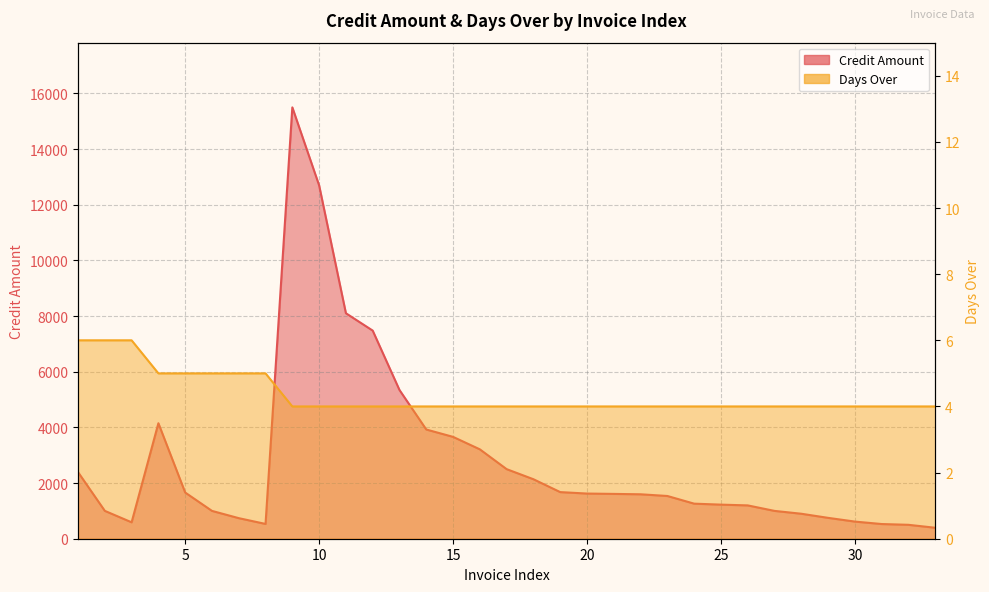

The Credit Amount series shows 1000.0 at 27. True or false?

True